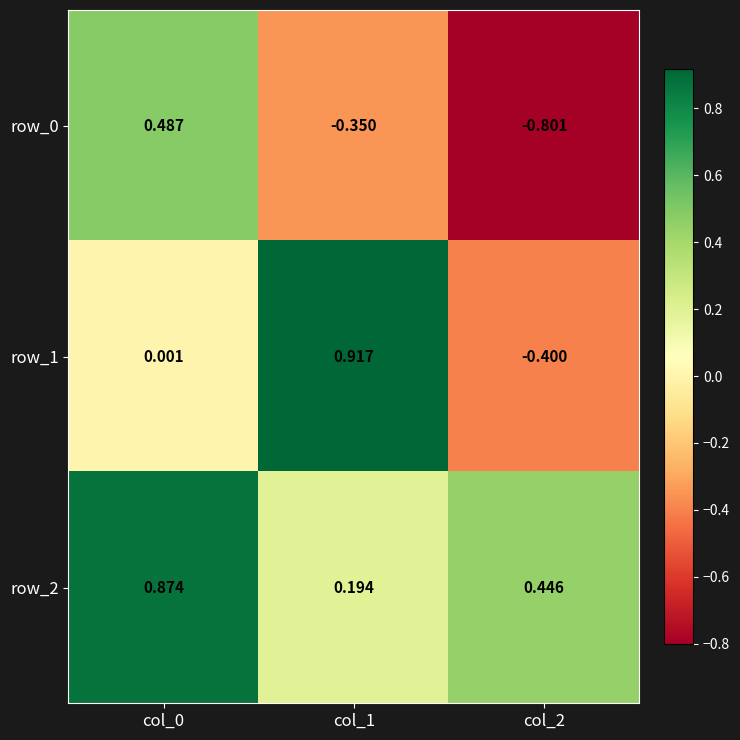

Is the value of row_2 at col_0 greater than the value of row_0 at col_0?

Yes